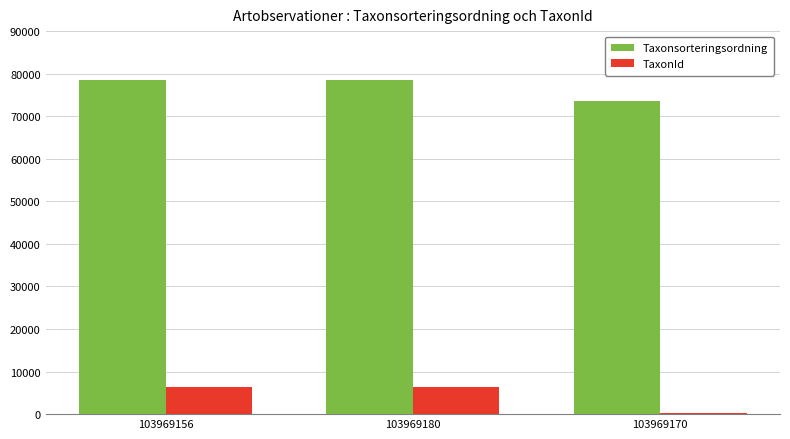

What is the label of the 3rd bar from the left?

103969170